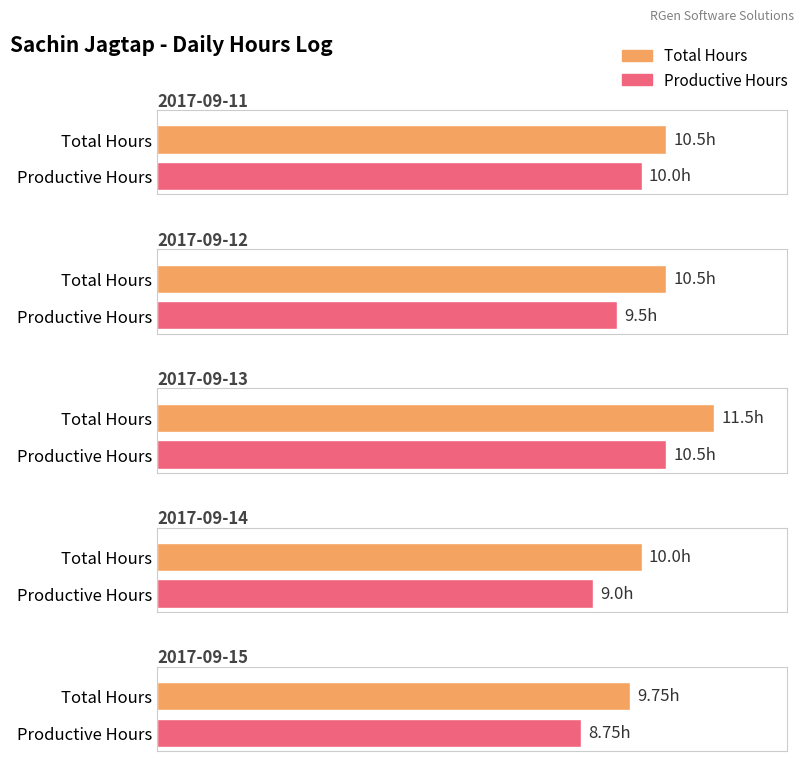

At which label does Productive Hours reach its peak?

2017-09-13